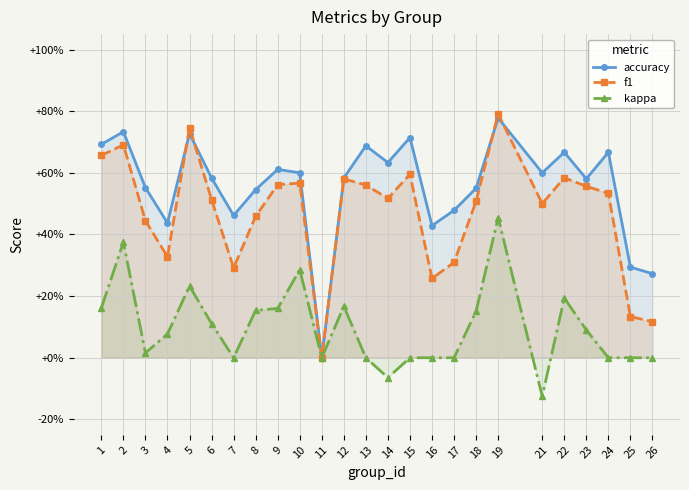

Reading right to left, what are all the values shown in this chart?

accuracy: 26=0.3	25=0.3	24=0.7	23=0.6	22=0.7	21=0.6	19=0.8	18=0.6	17=0.5	16=0.4	15=0.7	14=0.6	13=0.7	12=0.6	11=0.0	10=0.6	9=0.6	8=0.5	7=0.5	6=0.6	5=0.7	4=0.4	3=0.6	2=0.7	1=0.7
f1: 26=0.1	25=0.1	24=0.5	23=0.6	22=0.6	21=0.5	19=0.8	18=0.5	17=0.3	16=0.3	15=0.6	14=0.5	13=0.6	12=0.6	11=0.0	10=0.6	9=0.6	8=0.5	7=0.3	6=0.5	5=0.7	4=0.3	3=0.4	2=0.7	1=0.7
kappa: 26=0.0	25=0.0	24=0.0	23=0.1	22=0.2	21=-0.1	19=0.5	18=0.2	17=0.0	16=0.0	15=0.0	14=-0.1	13=0.0	12=0.2	11=0.0	10=0.3	9=0.2	8=0.2	7=0.0	6=0.1	5=0.2	4=0.1	3=0.0	2=0.4	1=0.2